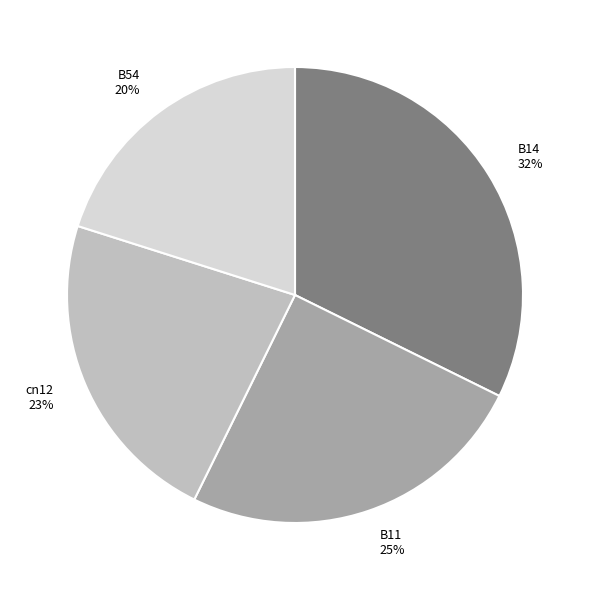

The B54 20% slice represents 31% of the pie. True or false?

False